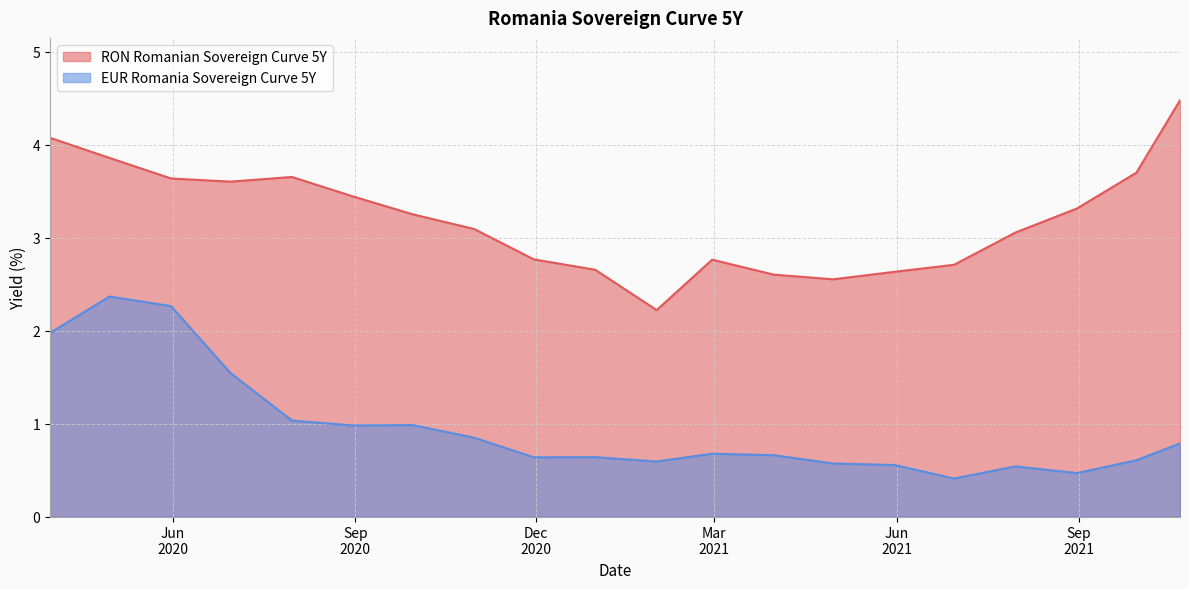

At which category is the sum across all series the highest?

2020-04-30